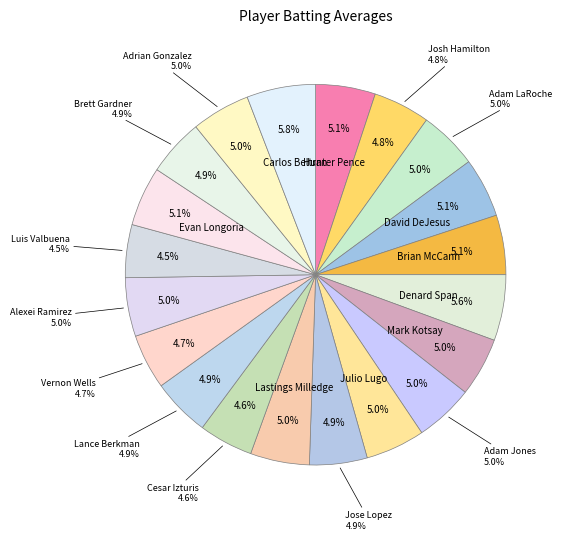

How many segments does this pie chart have?

20